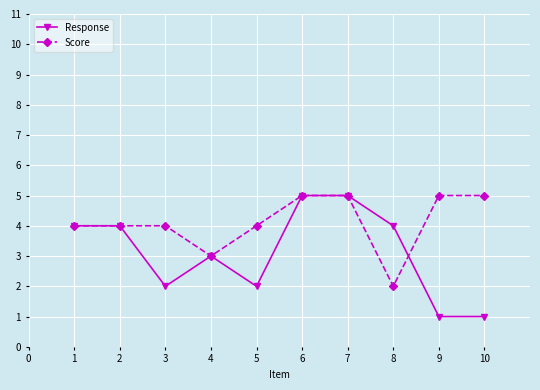

The value of Response at 5 is 2. True or false?

True